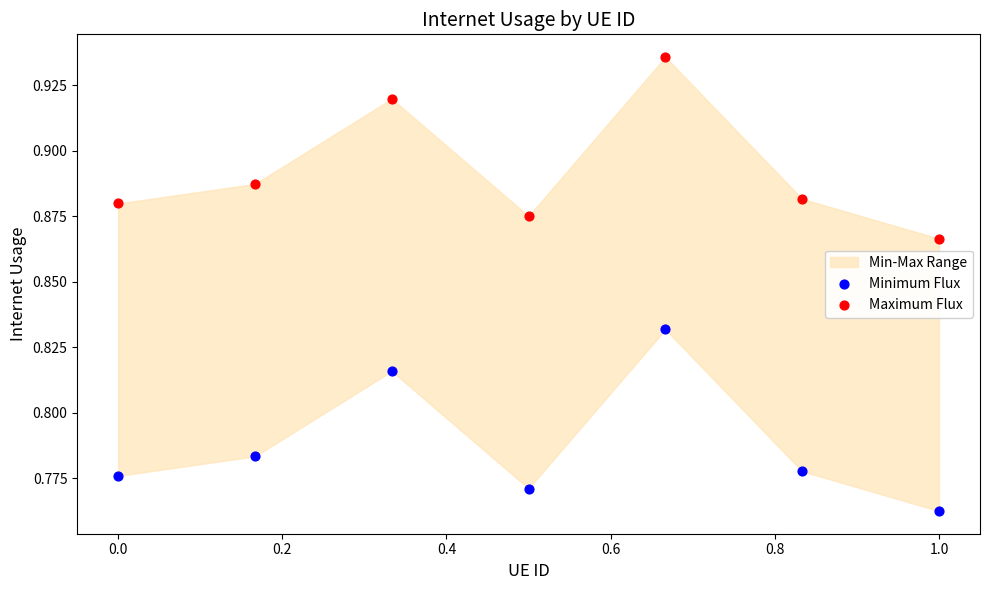

Across all data points, what is the range of X values (max minus min)?

1.0